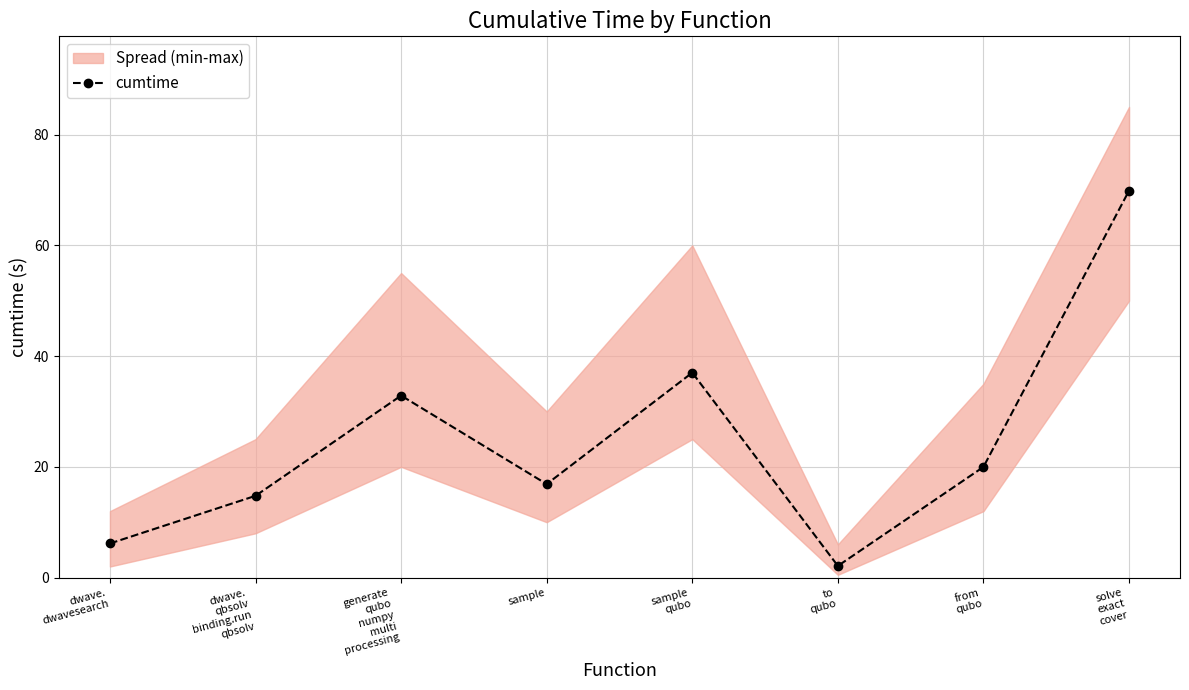

How many points are higher than both their immediate neighbors (excluding endpoints)?

2